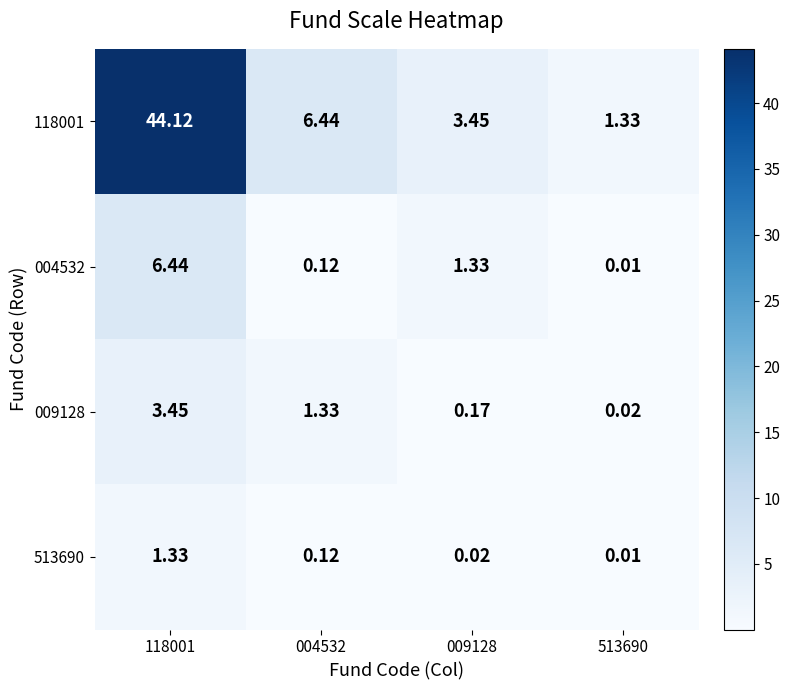

Is the value of 004532 at 118001 greater than the value of 118001 at 513690?

Yes